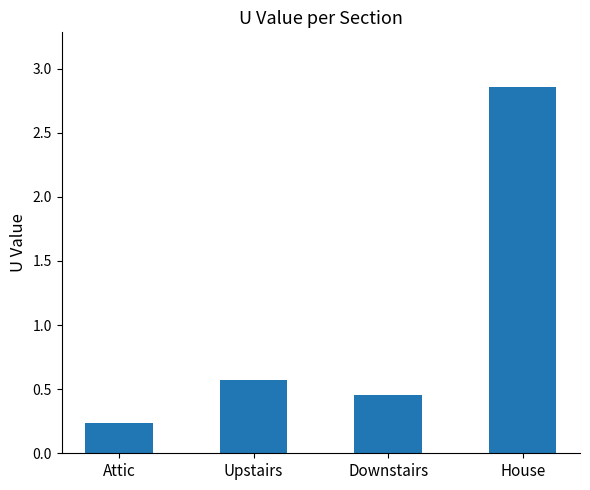

What position from the left is House?

4